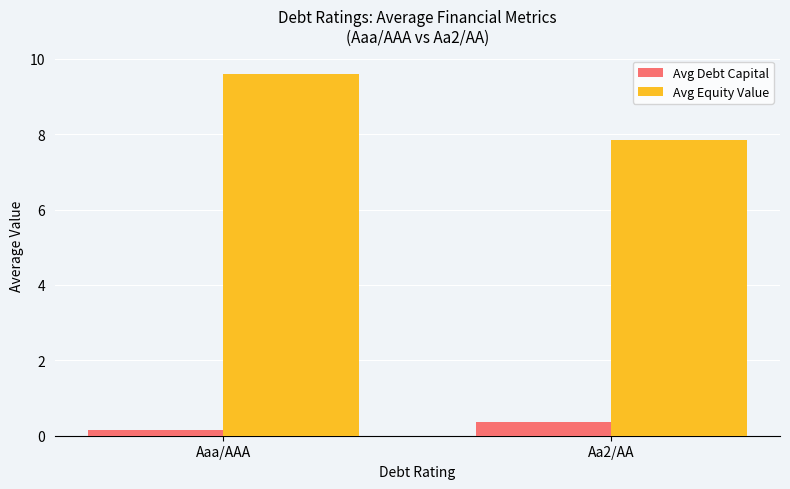

True or false: Avg Debt Capital has a value of 0.4 at Aa2/AA.

True